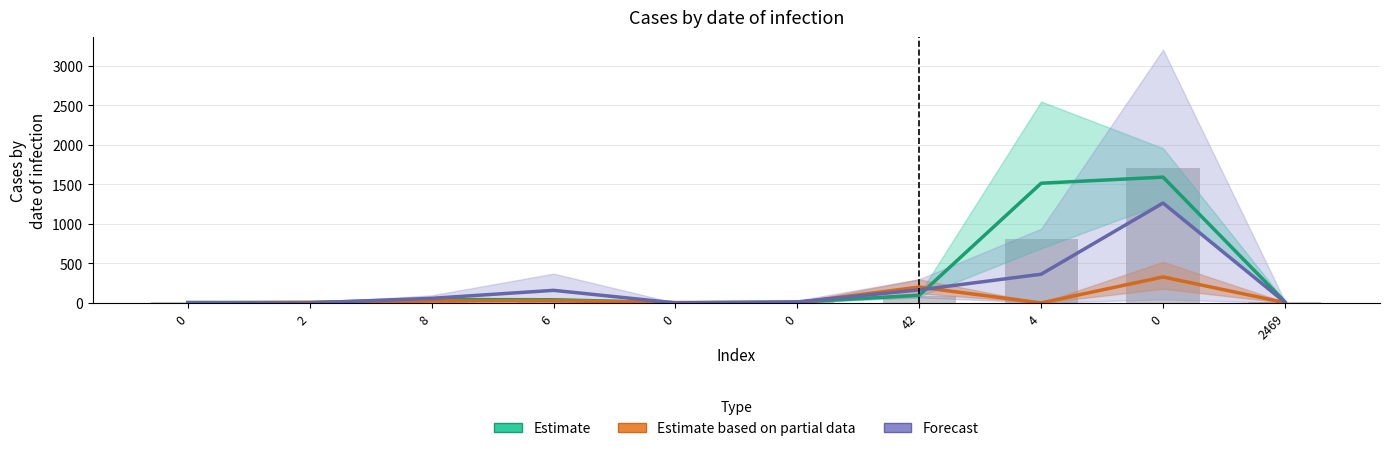

What is the total value across all series at 0?

17.5